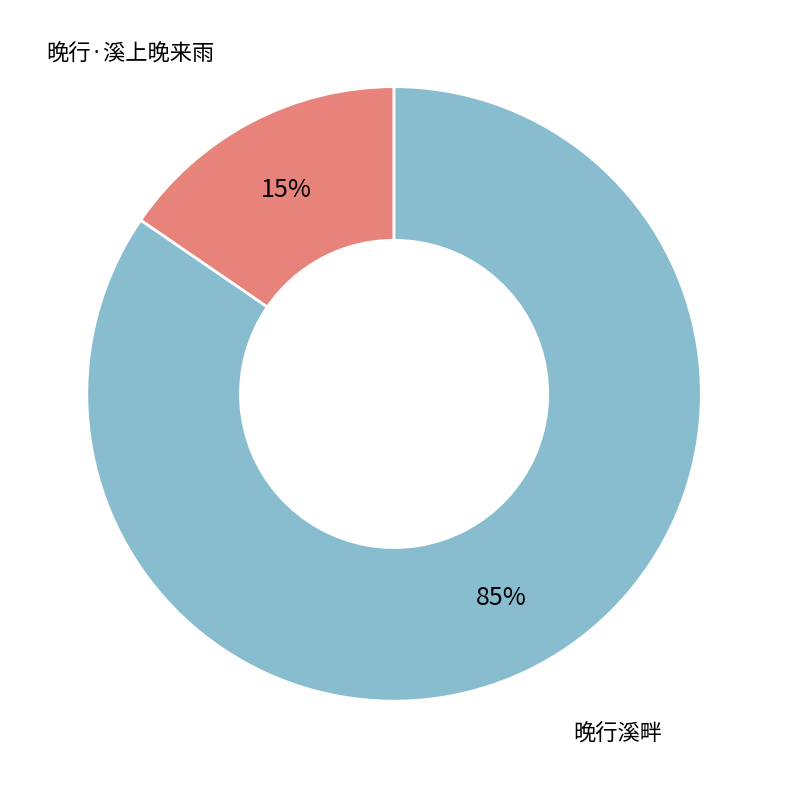

What is the largest slice in the pie chart?

晚行溪畔